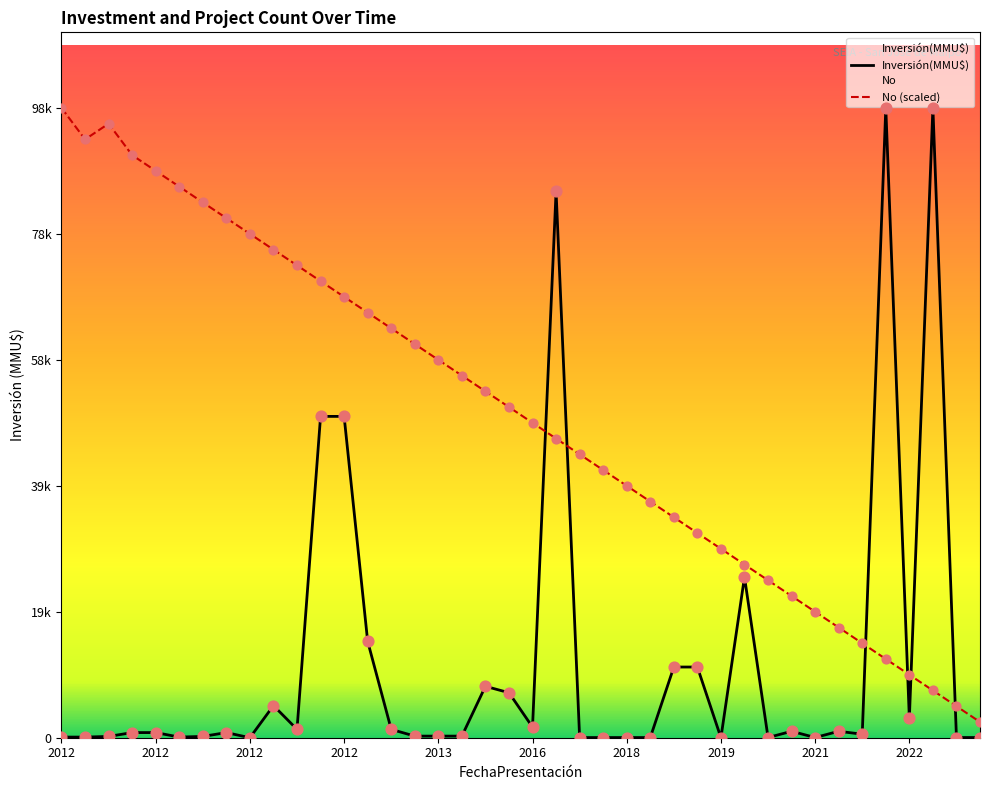

What is the change in value from 04/07/2023 to 10/05/2013?

-53900